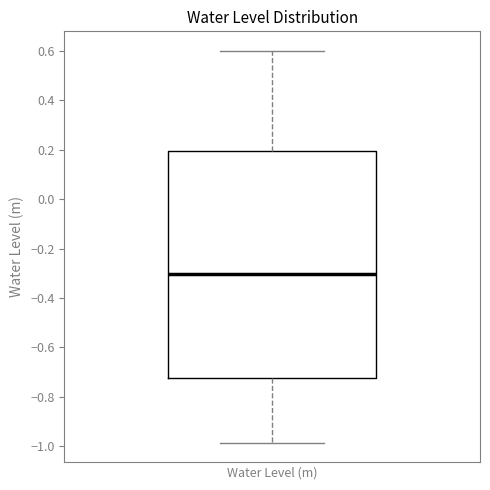

Where is the lower edge of the box for Water Level (m) on the y-axis? The values are not printed on the chart, so give them approximately, as read against the axis.

-0.72